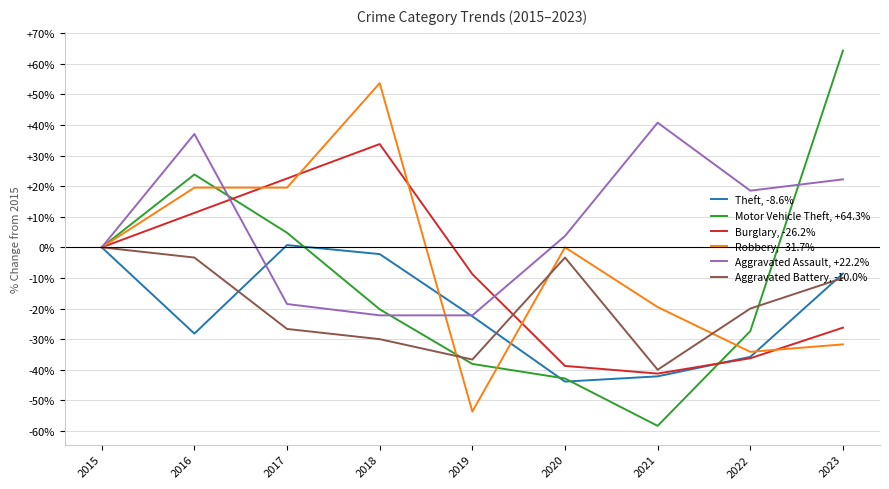

True or false: Aggravated Battery, -10.0% has a value of -20.0 at 2022.

True